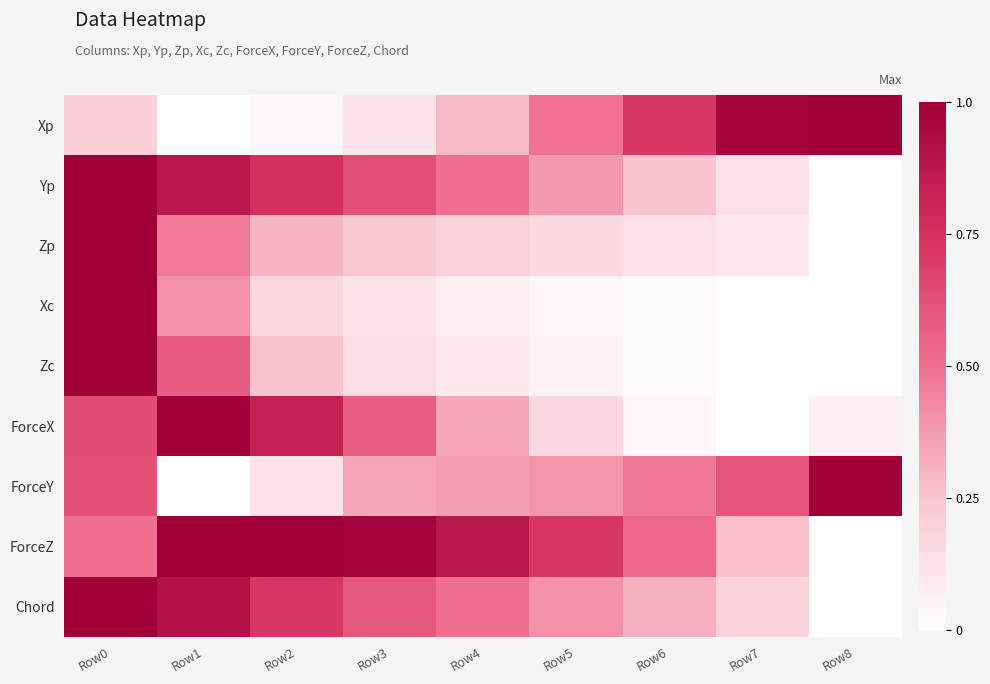

Rank the series by their maximum value, from lowest to highest.

Xp, Yp, Zp, Xc, Zc, ForceX, ForceY, ForceZ, Chord